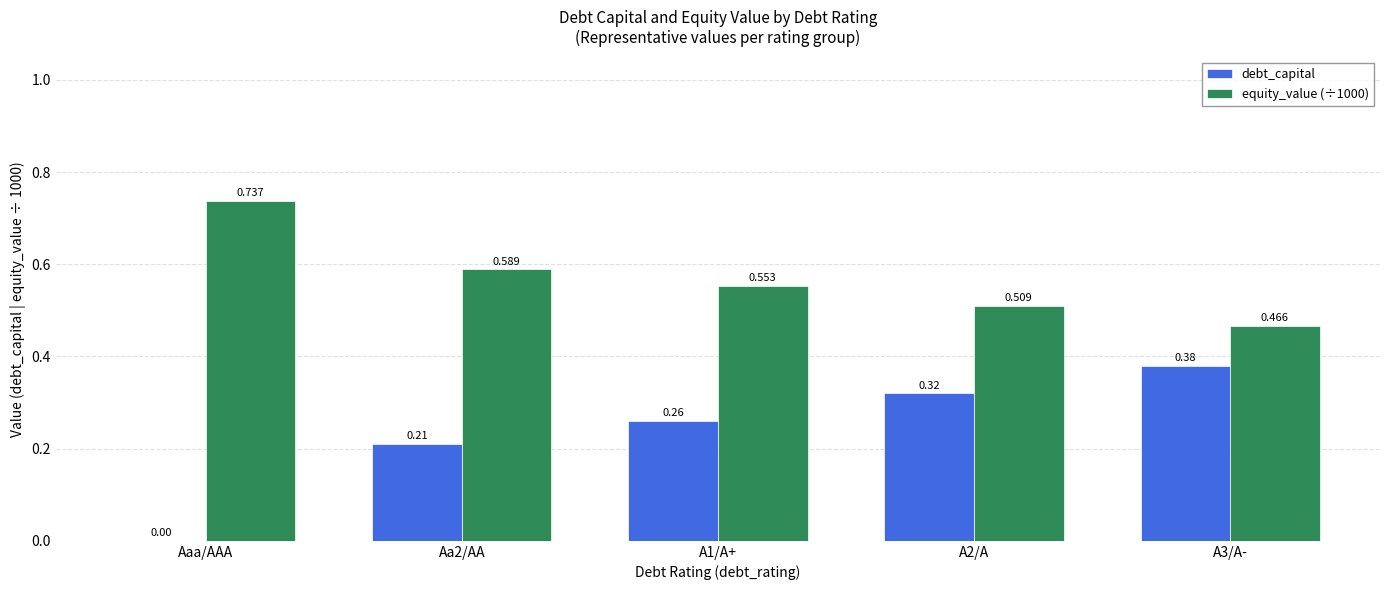

What is the sum of the equity_value (÷1000) values at Aa2/AA and A3/A-?

1.1